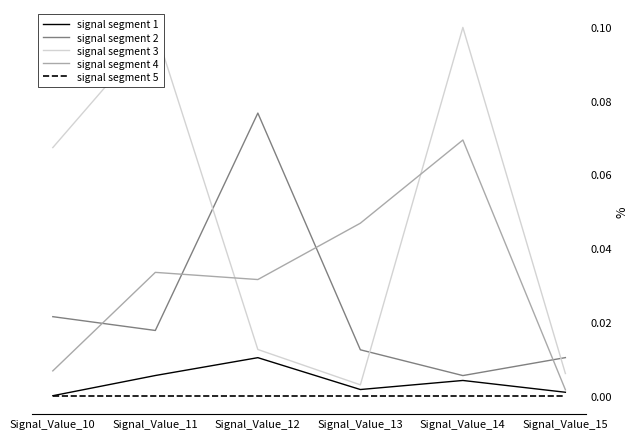

What are all the series names shown in the legend?

signal segment 1, signal segment 2, signal segment 3, signal segment 4, signal segment 5